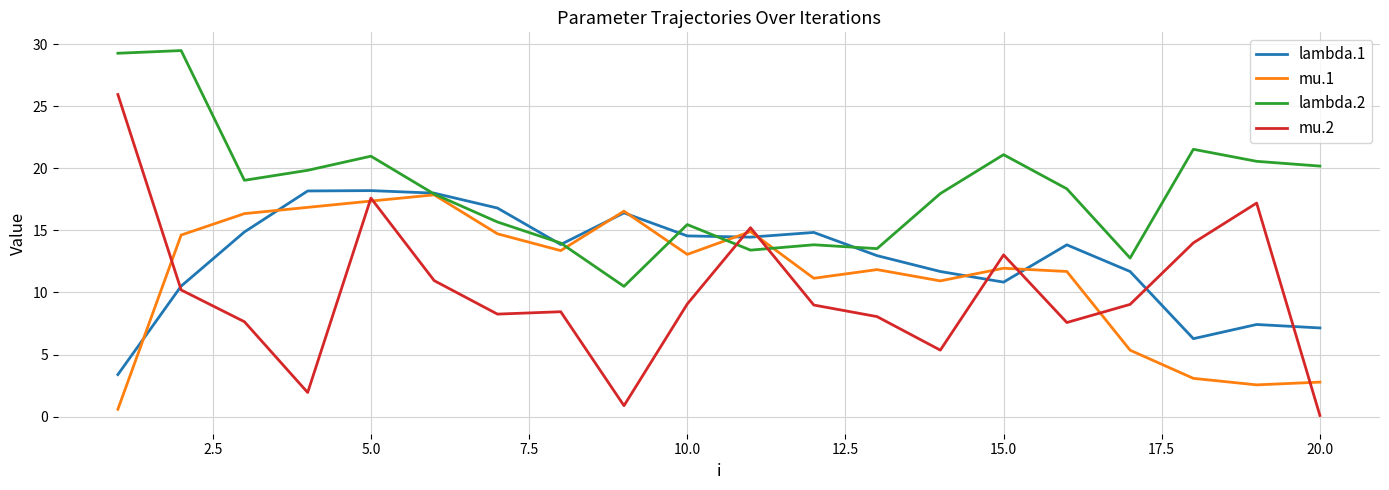

What is the maximum value for lambda.2?

29.5